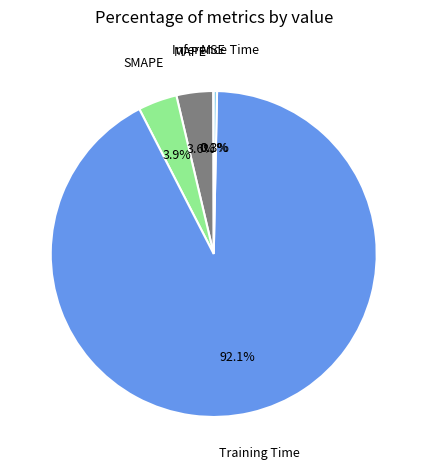

To the nearest percent, what is the difference between the largest and smallest slice percentages?

92%